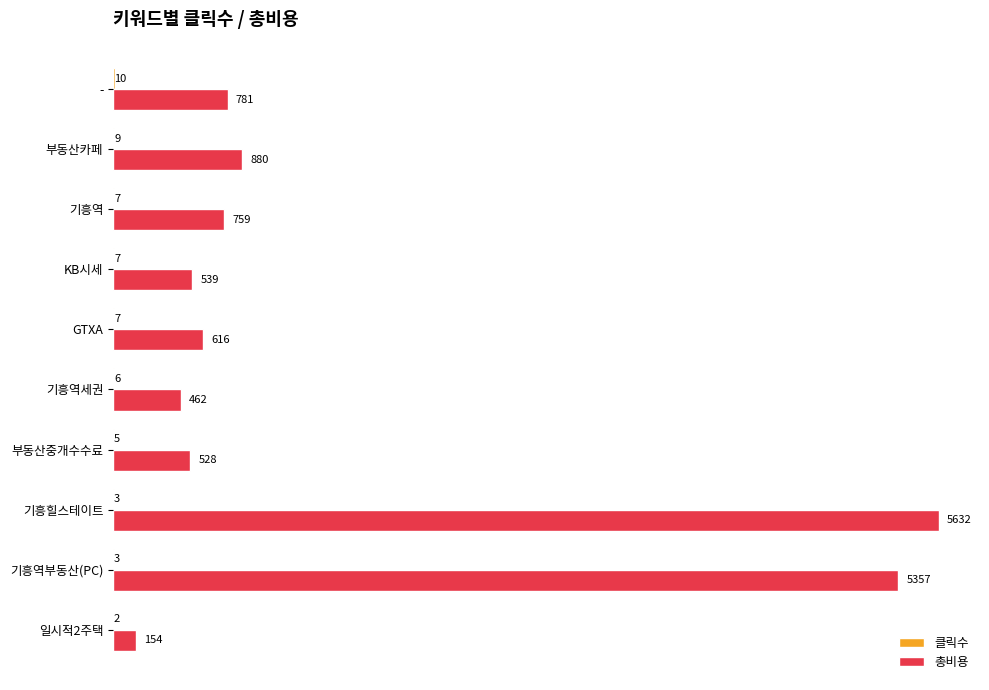

What is the sum of all 총비용 values?

15708